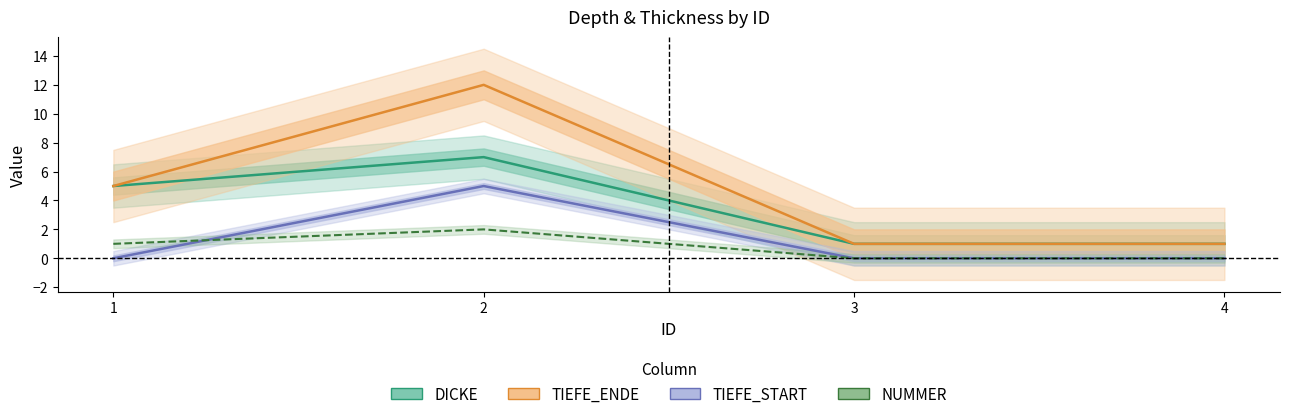

At which label is NUMMER closest to 1?

1